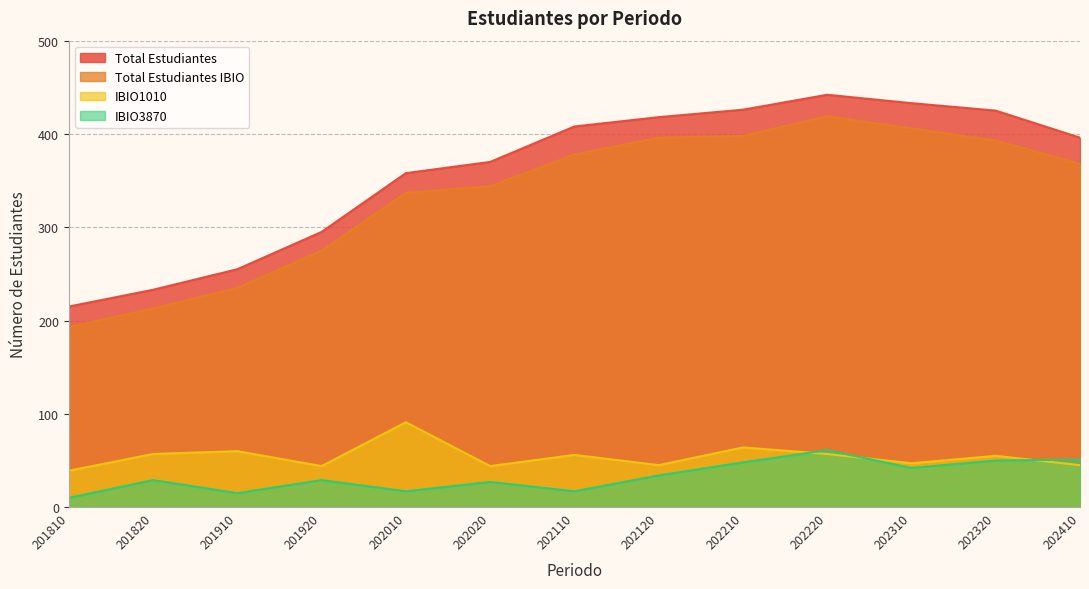

Is it true that IBIO3870 equals 9 at 202110?

False